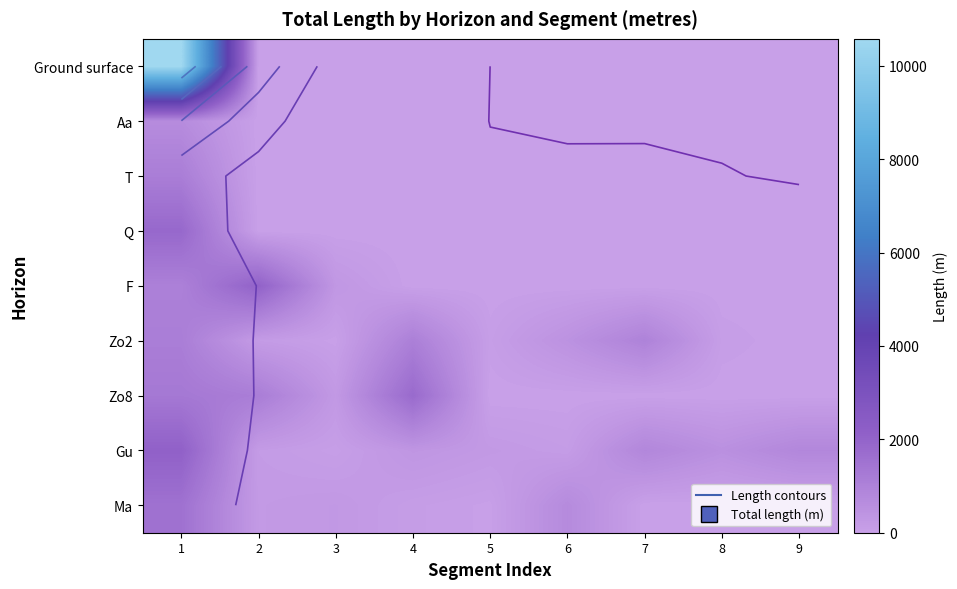

True or false: T has a value of -370.0 at 7.

False